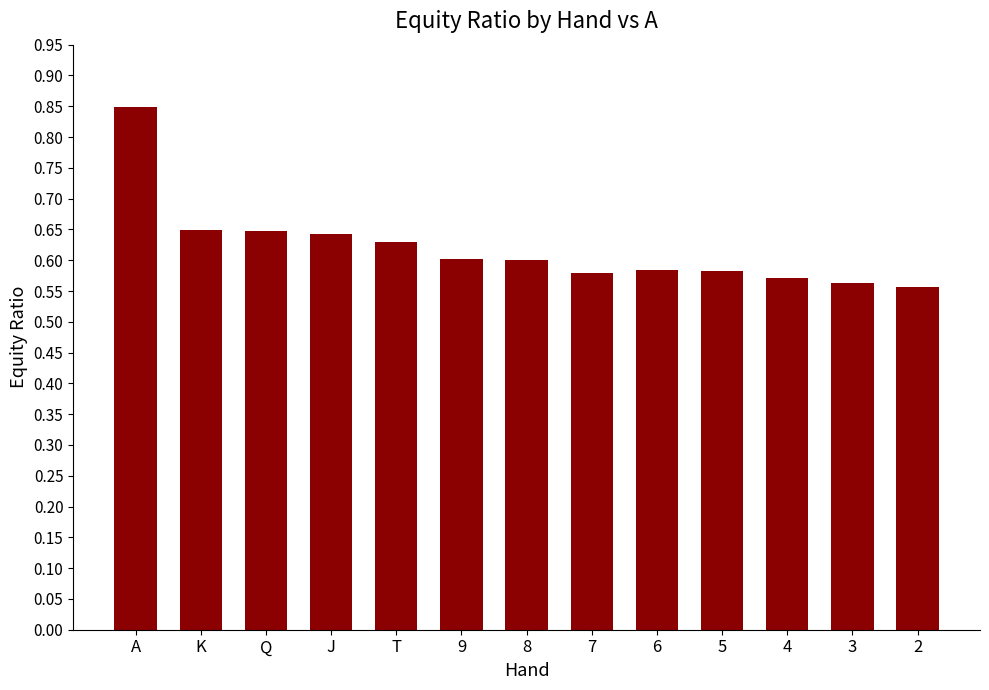

What is the difference between the maximum and minimum values?

0.3